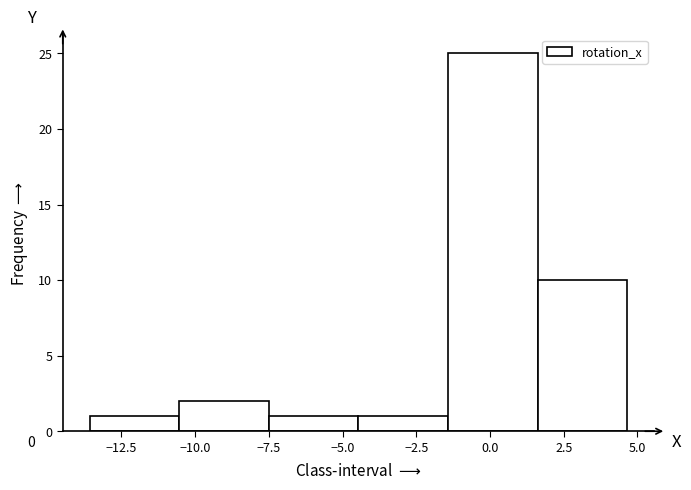

Which range on the x-axis has the tallest bar?

-1.5 to 1.5